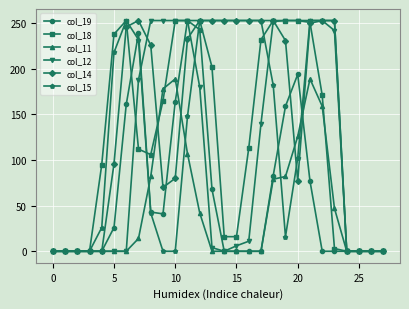

True or false: col_19 has more than 1 points higher than both neighbors.

True